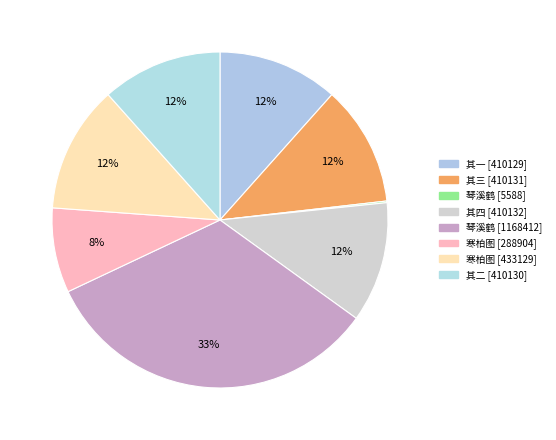

How many slices are in this pie chart?

8